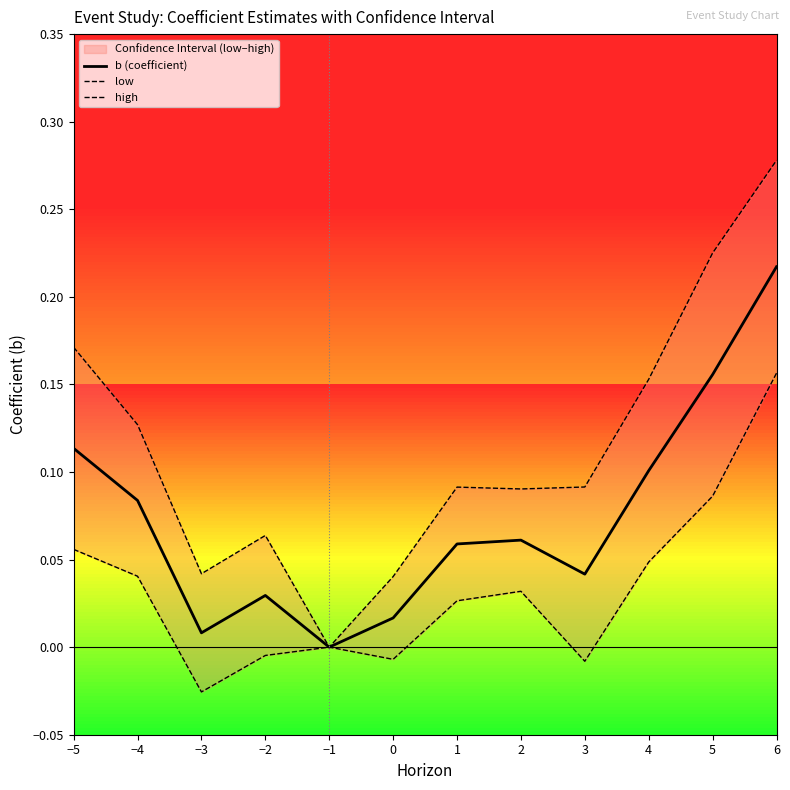

What is the maximum value shown in the chart?

0.3